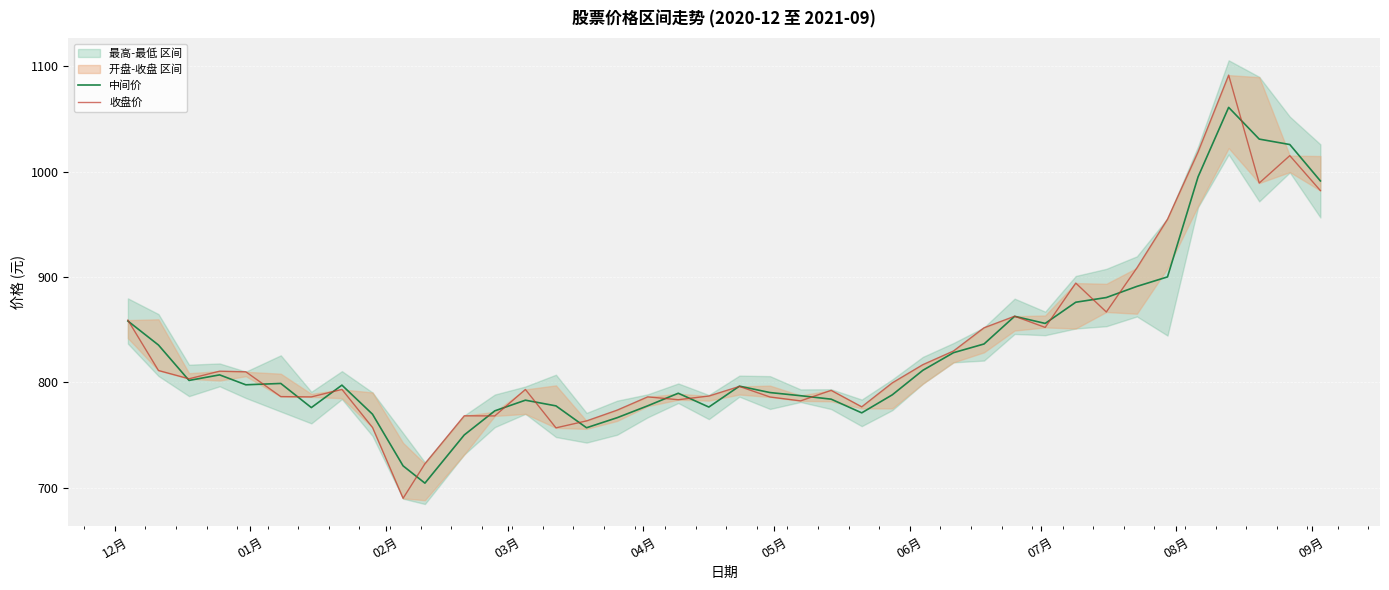

What is the sum of all 收盘价 values?

33282.2